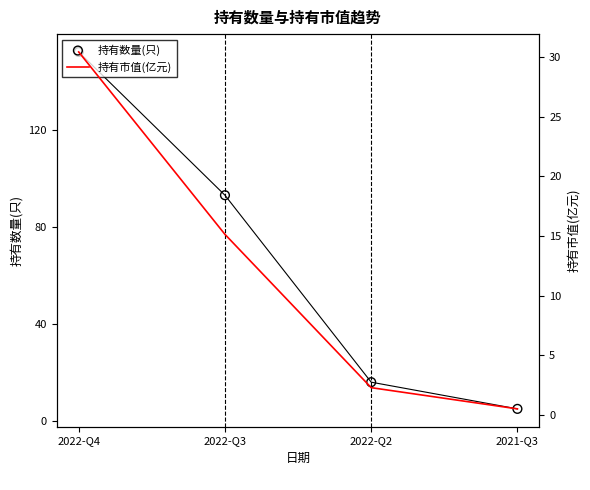

Which series has the largest total across all categories?

持有数量(只)